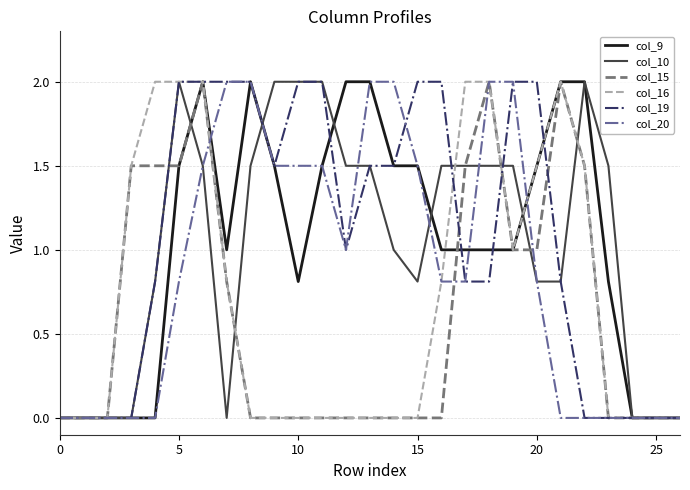

What is the greatest value displayed?

2.0